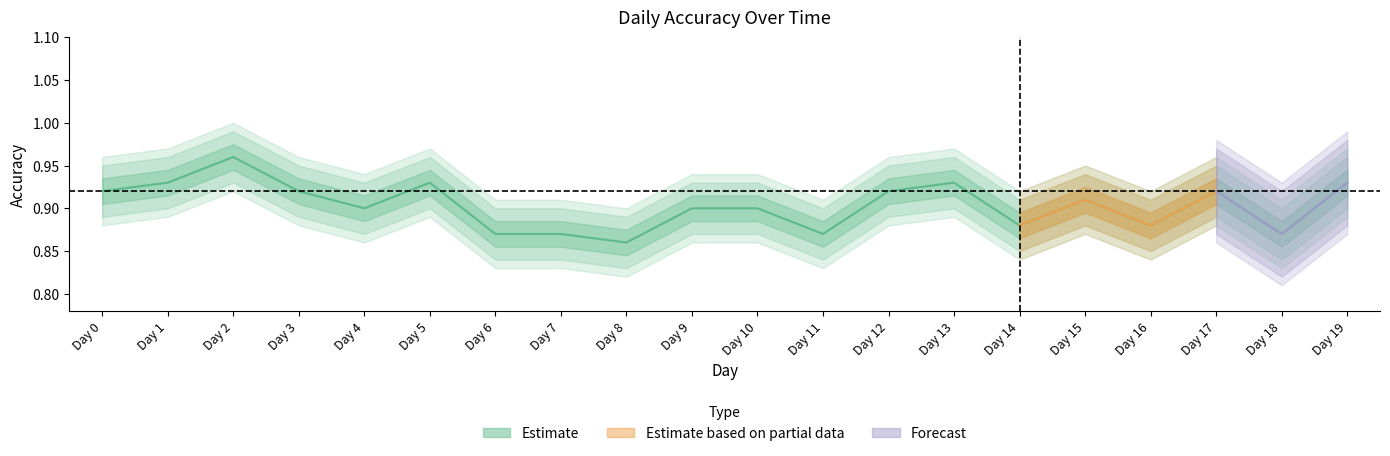

Rank the categories by value from lowest to highest.

Day 8, Day 6, Day 7, Day 11, Day 18, Day 14, Day 16, Day 4, Day 9, Day 10, Day 15, Day 0, Day 3, Day 12, Day 17, Day 1, Day 5, Day 13, Day 19, Day 2